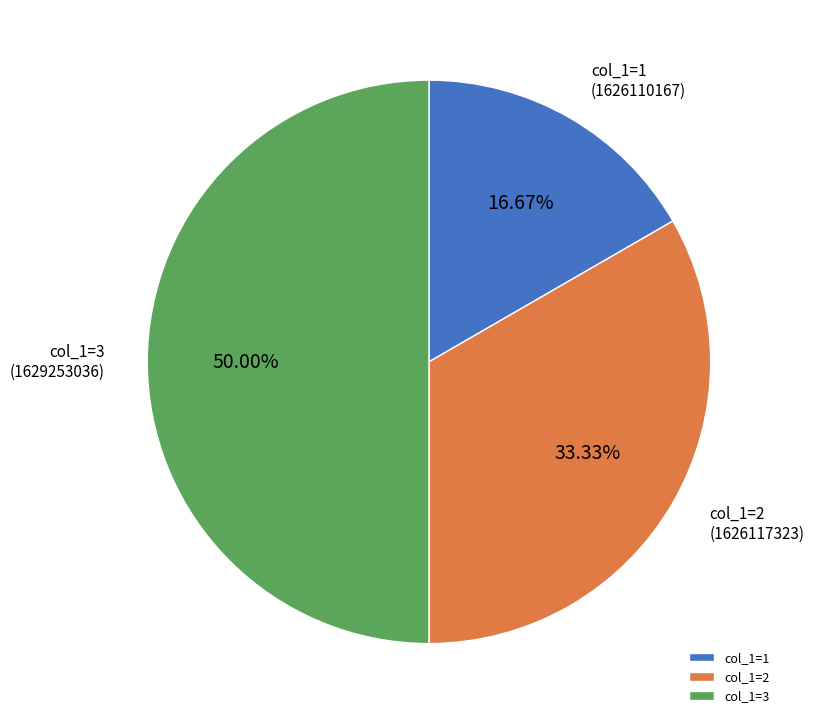

Rank the categories by value from highest to lowest.

col_1=3, col_1=2, col_1=1